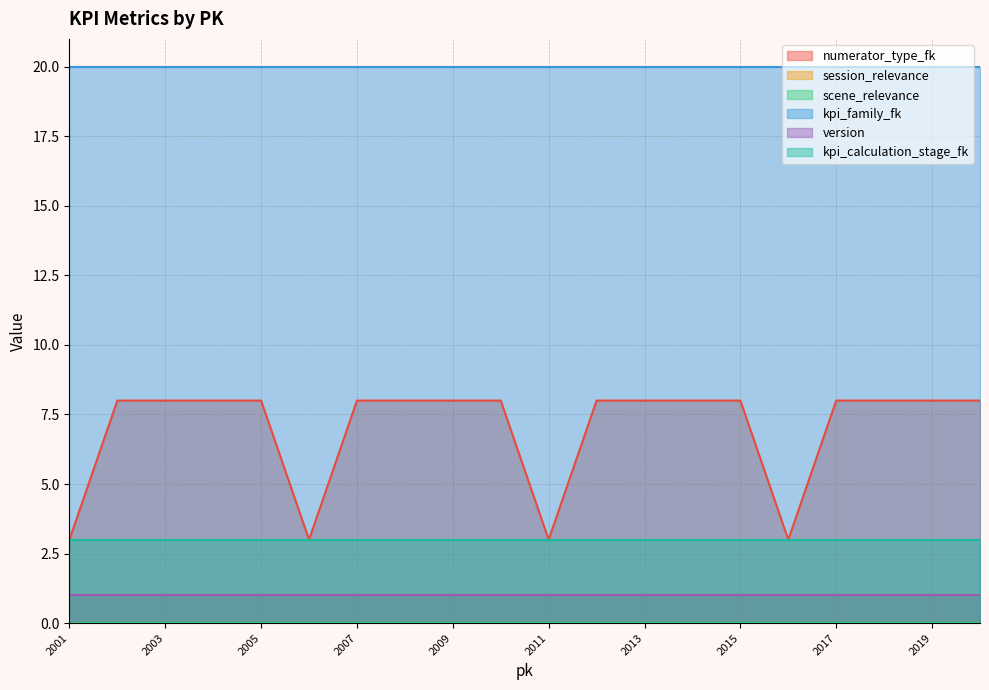

What is the value of the kpi_calculation_stage_fk point at the 7th from the left?

3